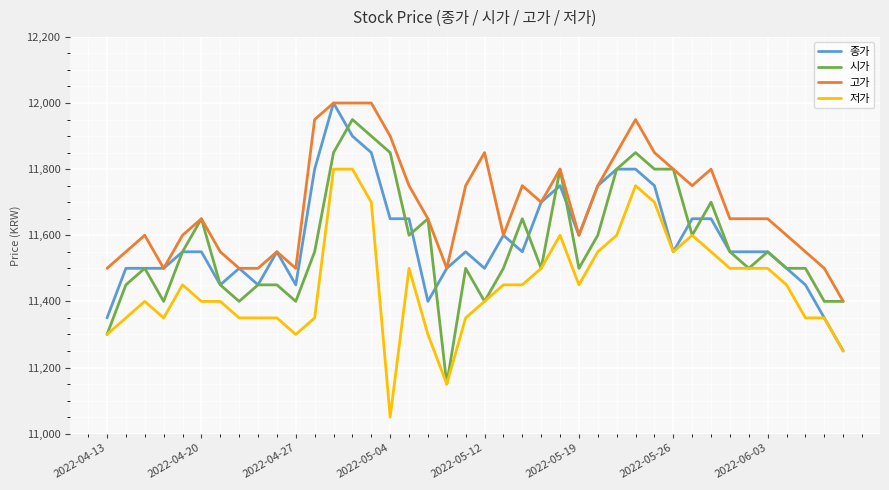

Reading left to right, what are all the values shown in this chart?

종가: 11350	11500	11500	11500	11550	11550	11450	11500	11450	11550	11450	11800	12000	11900	11850	11650	11650	11400	11500	11550	11500	11600	11550	11700	11750	11600	11750	11800	11800	11750	11550	11650	11650	11550	11550	11550	11500	11450	11350	11250
시가: 11300	11450	11500	11400	11550	11650	11450	11400	11450	11450	11400	11550	11850	11950	11900	11850	11600	11650	11150	11500	11400	11500	11650	11500	11800	11500	11600	11800	11850	11800	11800	11600	11700	11550	11500	11550	11500	11500	11400	11400
고가: 11500	11550	11600	11500	11600	11650	11550	11500	11500	11550	11500	11950	12000	12000	12000	11900	11750	11650	11500	11750	11850	11600	11750	11700	11800	11600	11750	11850	11950	11850	11800	11750	11800	11650	11650	11650	11600	11550	11500	11400
저가: 11300	11350	11400	11350	11450	11400	11400	11350	11350	11350	11300	11350	11800	11800	11700	11050	11500	11300	11150	11350	11400	11450	11450	11500	11600	11450	11550	11600	11750	11700	11550	11600	11550	11500	11500	11500	11450	11350	11350	11250